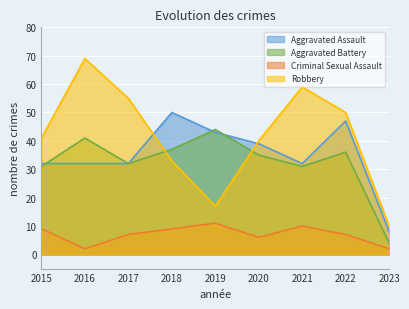

What value does the Aggravated Assault series have at 2015?

32